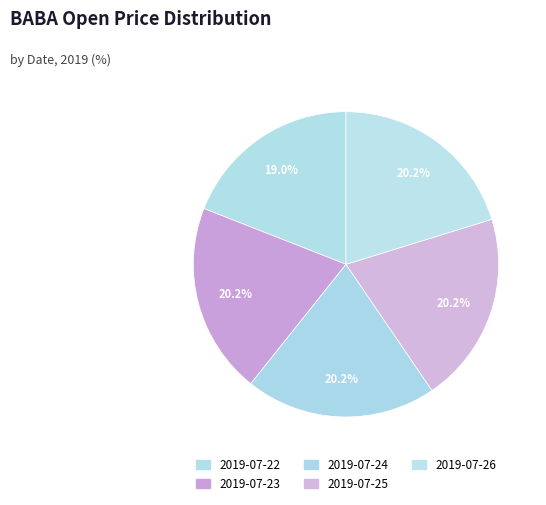

Is there any slice that represents more than half of the pie?

No